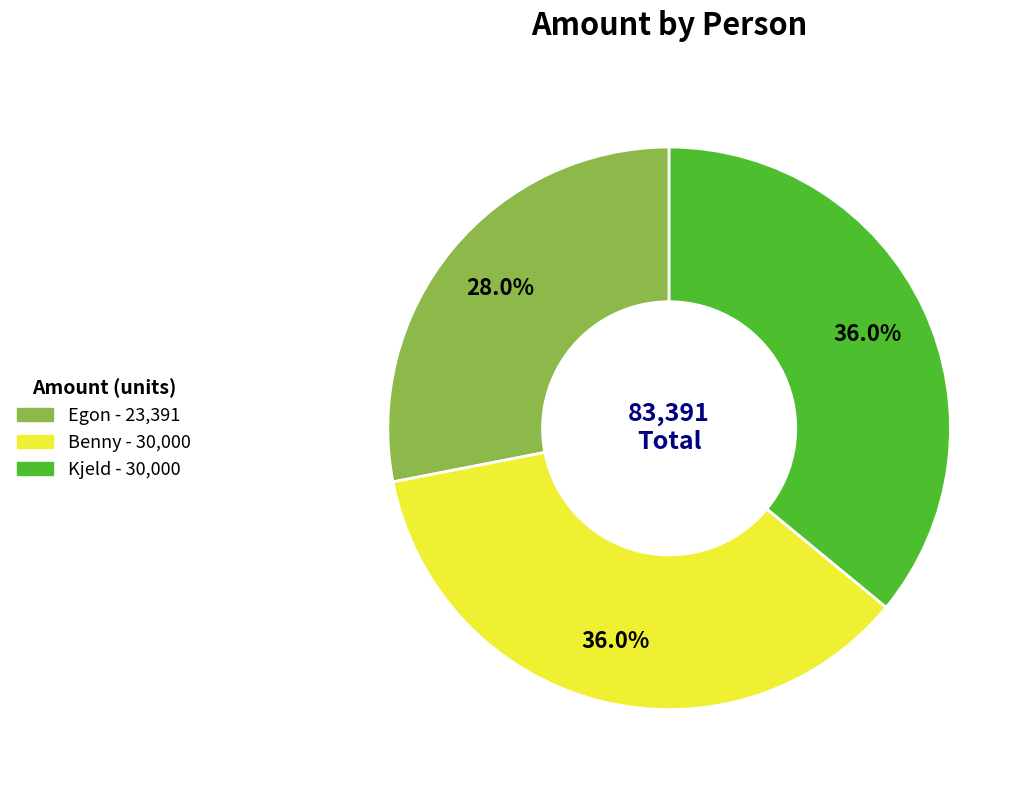

To the nearest percent, what is the combined percentage of Egon and Kjeld?

64%